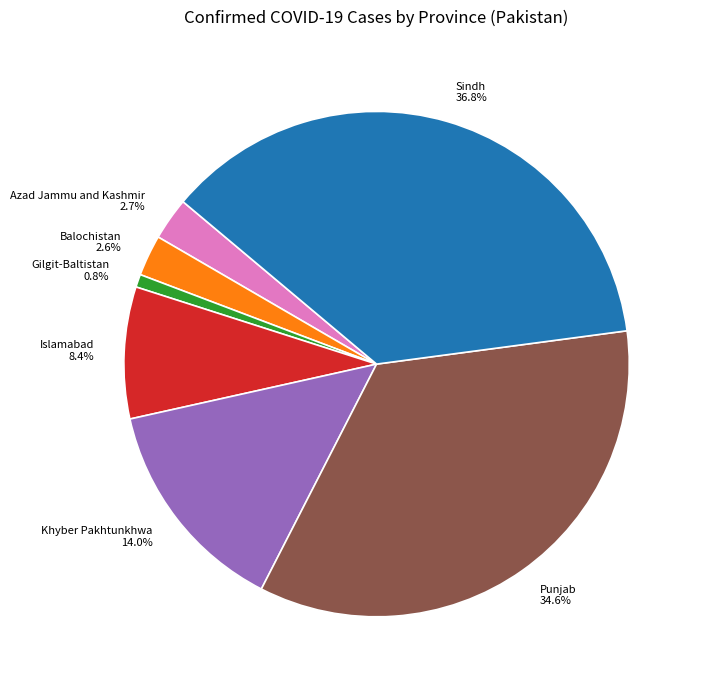

Between Islamabad and Azad Jammu and Kashmir, which is larger?

Islamabad